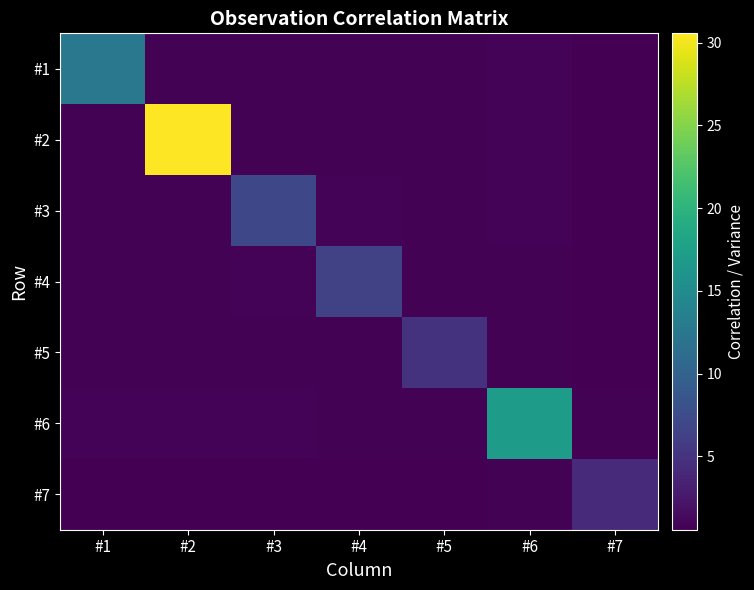

At how many categories does at least one series exceed 3?

7